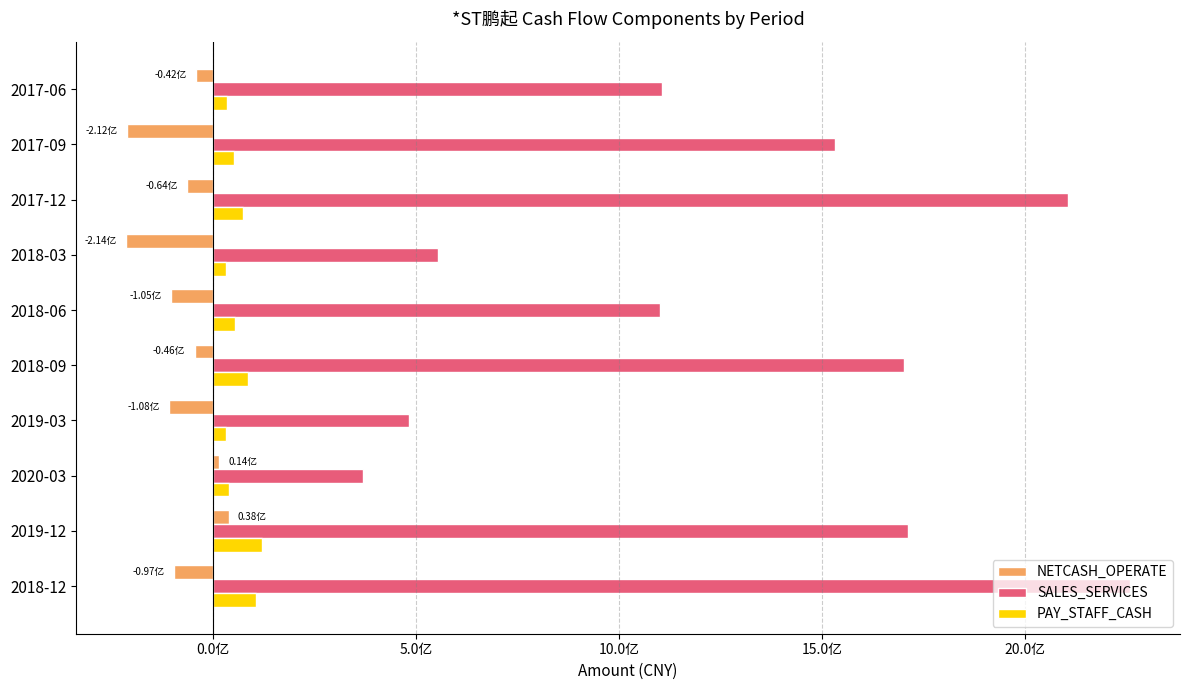

List the series in order of their peak value, highest first.

SALES_SERVICES, PAY_STAFF_CASH, NETCASH_OPERATE